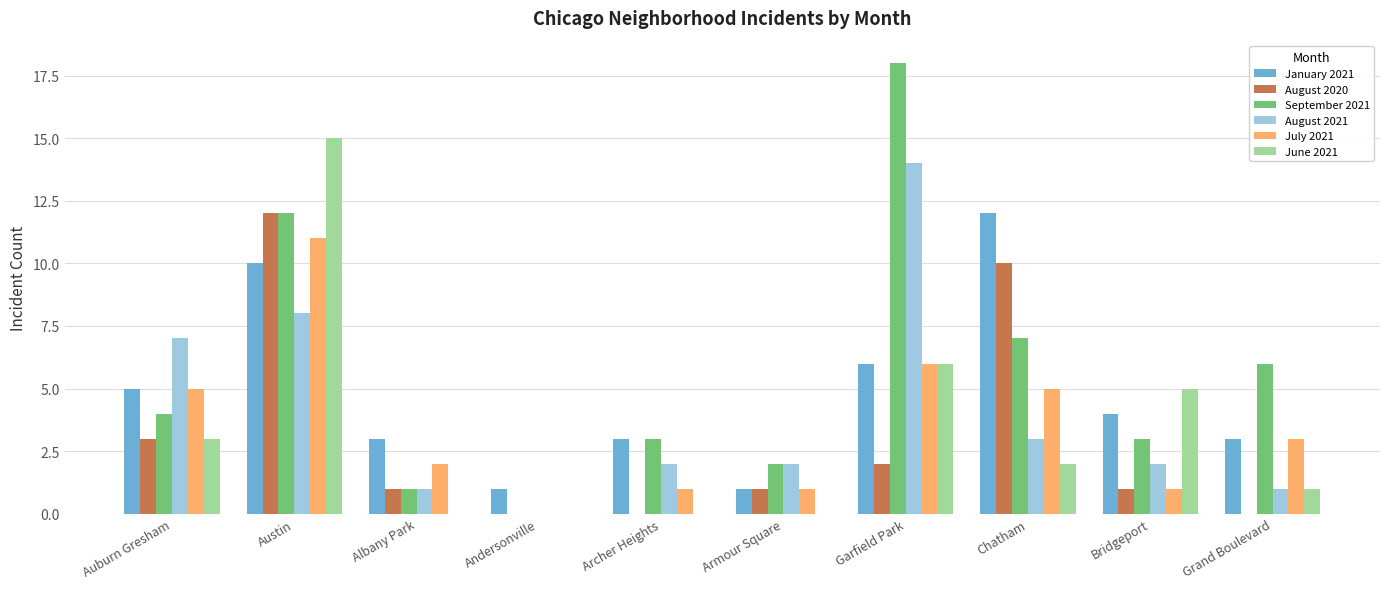

Reading right to left, extract all data points from this chart.

January 2021: 3	4	12	6	1	3	1	3	10	5
August 2020: 0	1	10	2	1	0	0	1	12	3
September 2021: 6	3	7	18	2	3	0	1	12	4
August 2021: 1	2	3	14	2	2	0	1	8	7
July 2021: 3	1	5	6	1	1	0	2	11	5
June 2021: 1	5	2	6	0	0	0	0	15	3